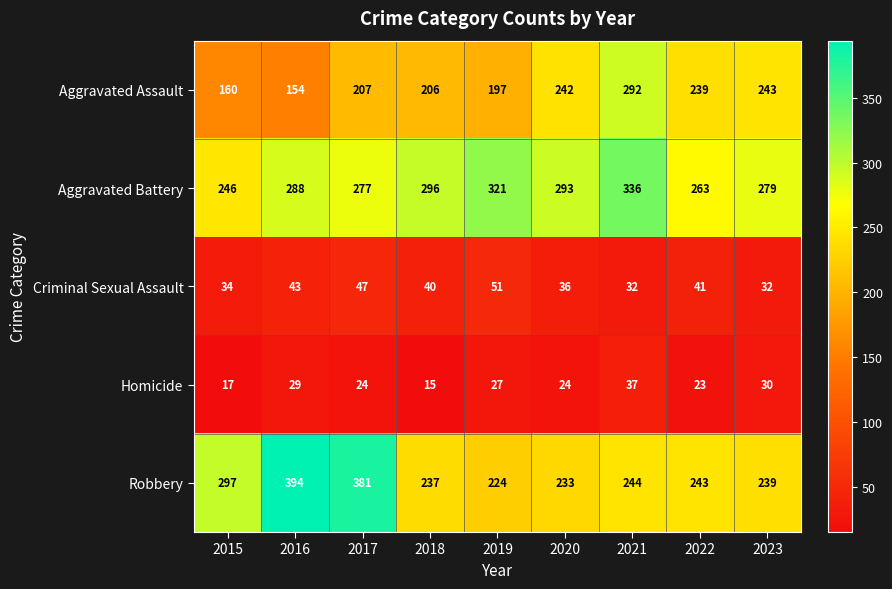

What is the minimum value shown in the chart?

15